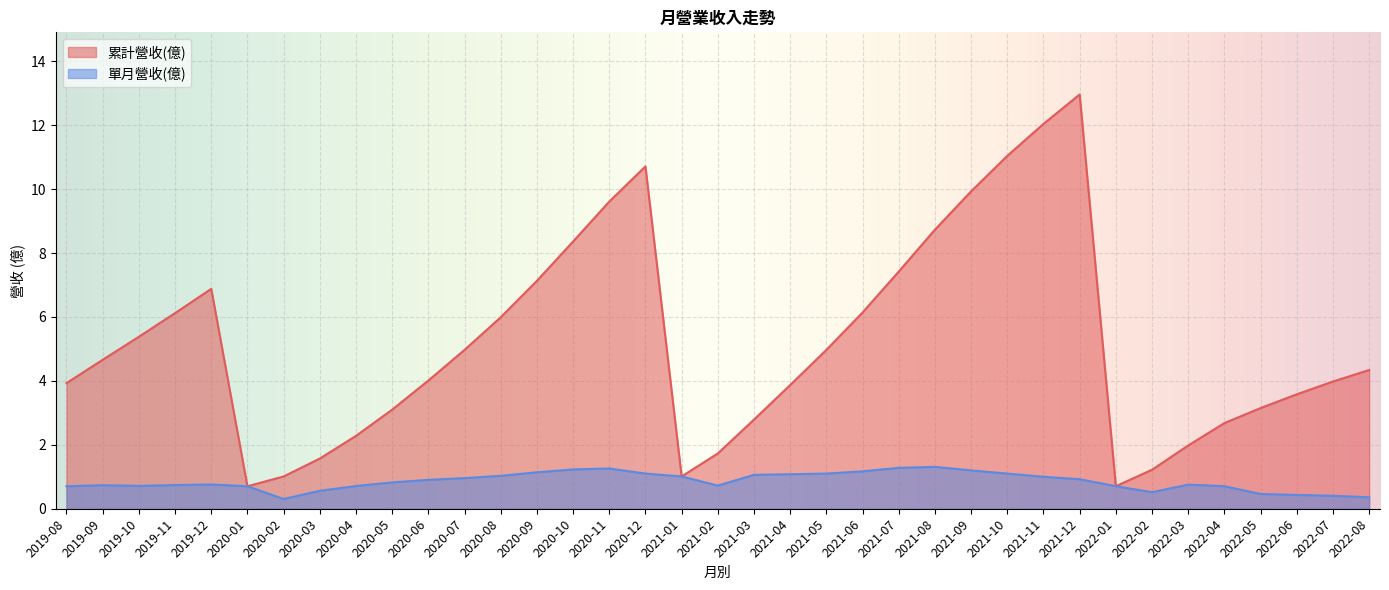

How many series are shown in this chart?

2